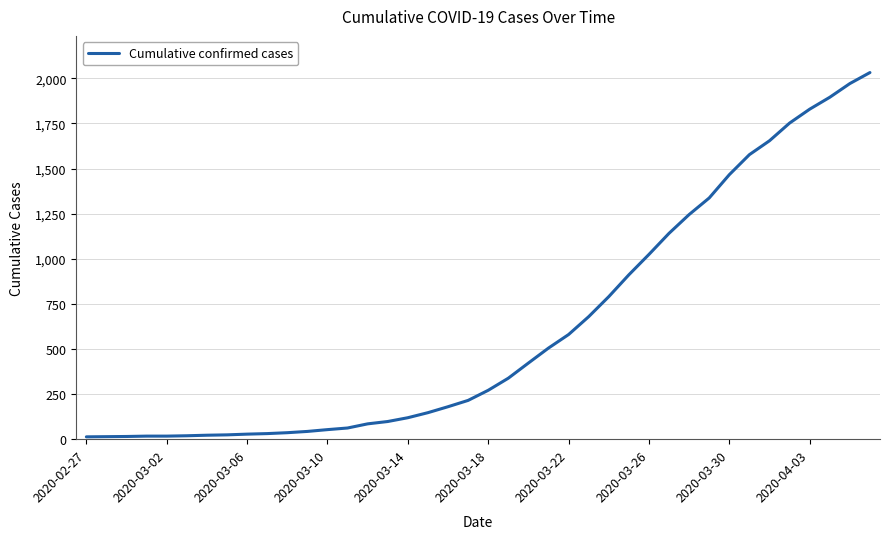

What is the difference between the maximum and minimum values?

2019